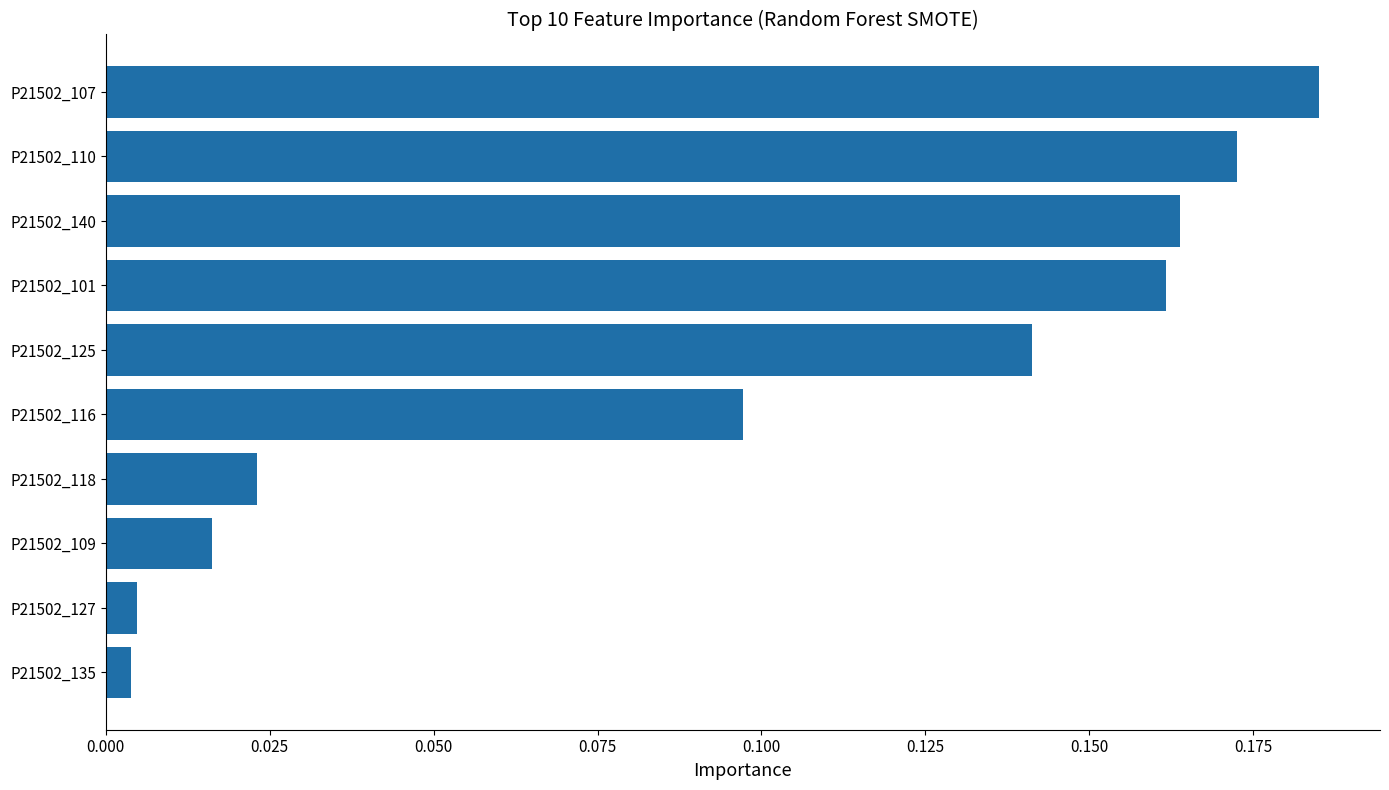

What is the sum of all values?

1.0